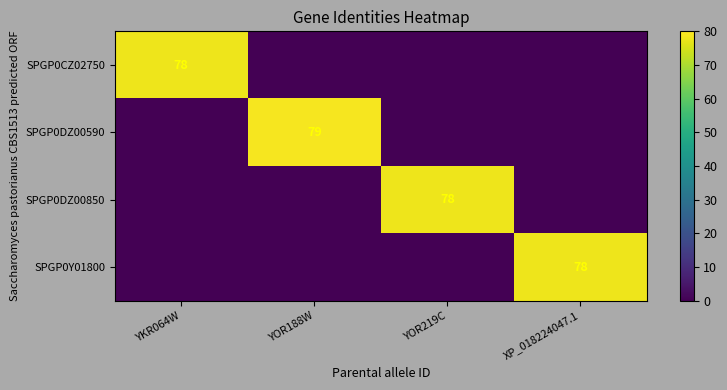

True or false: SPGP0DZ00850 has a value of 140 at YOR219C.

False